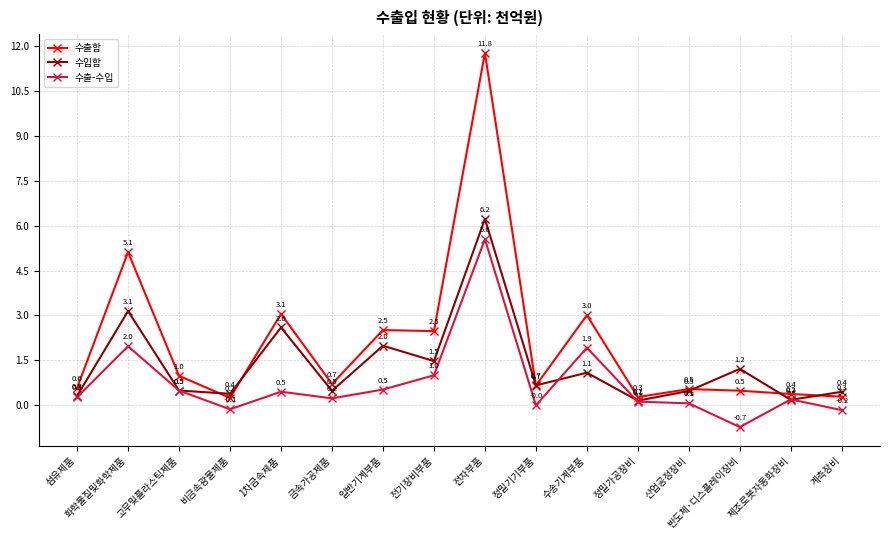

Rank the series by their maximum value, from highest to lowest.

수출합, 수입합, 수출-수입